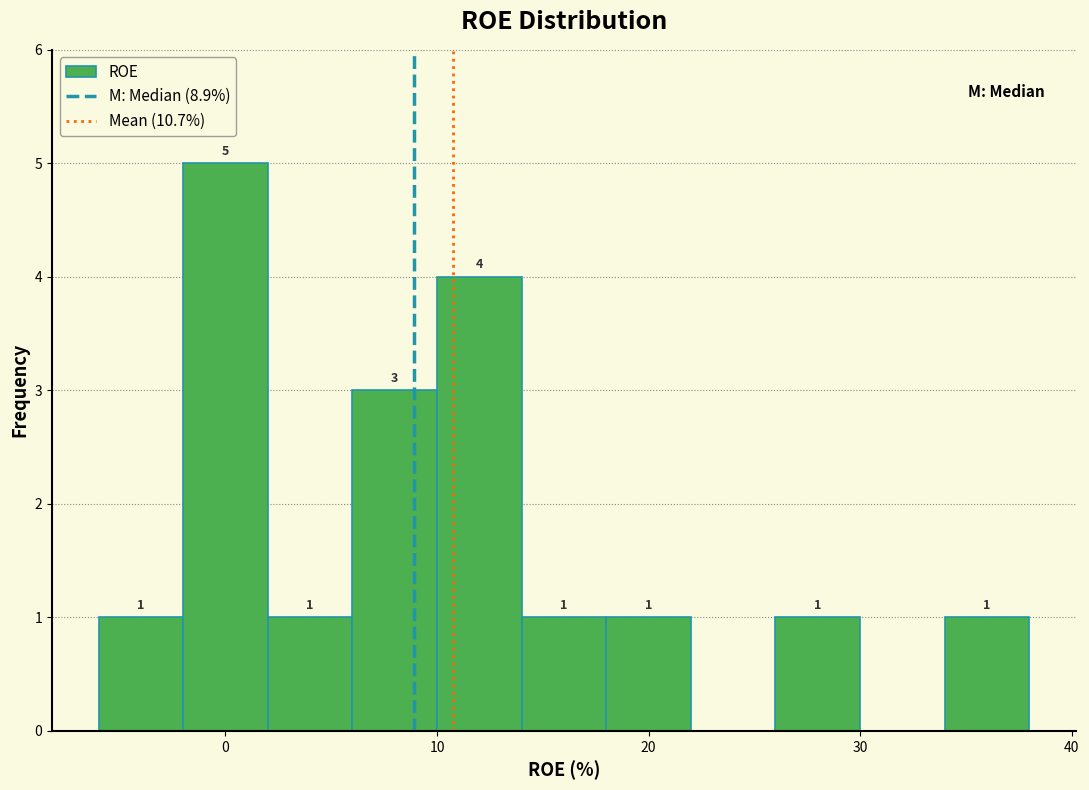

Over which range of the x-axis is the bar tallest?

-2 to 2